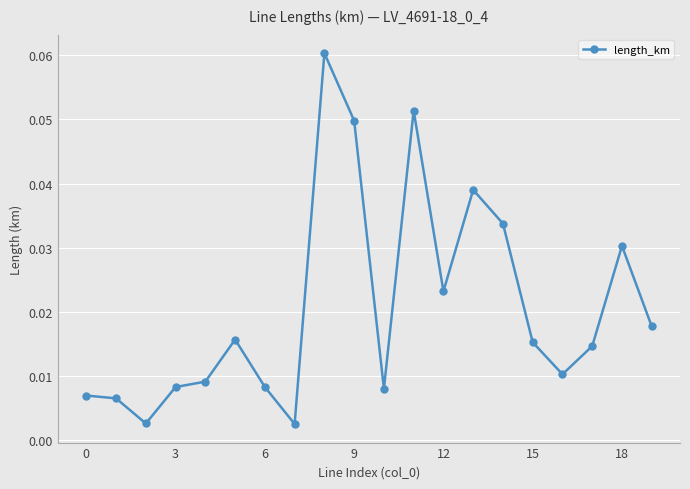

What is the sum of all values?

0.4